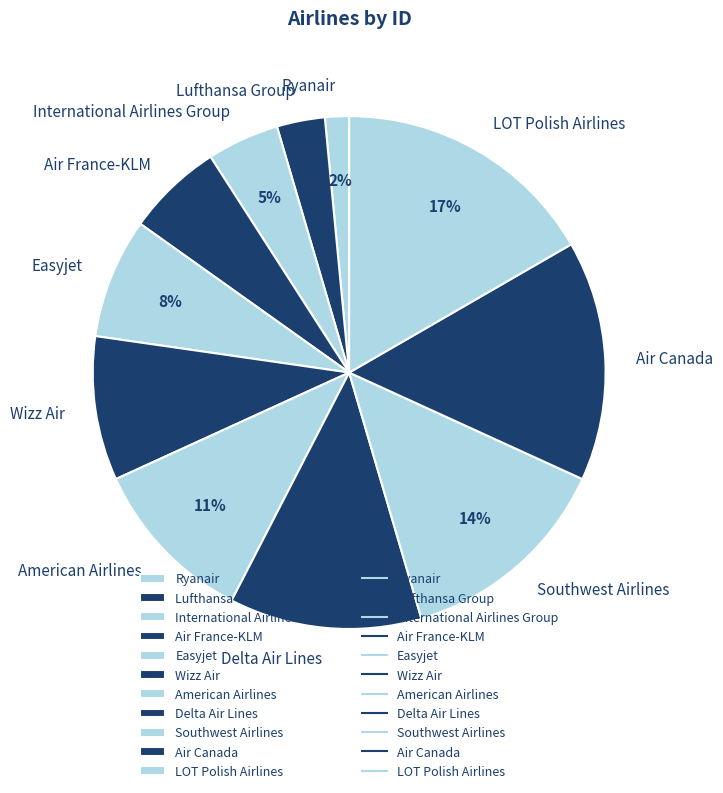

How many slices are in this pie chart?

11